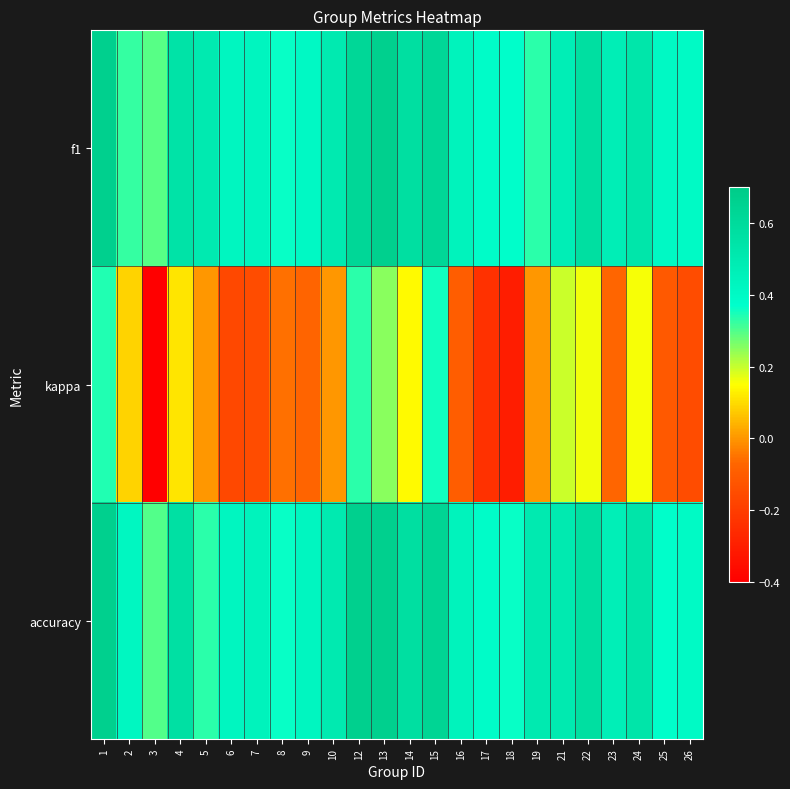

How many series are shown in this chart?

3